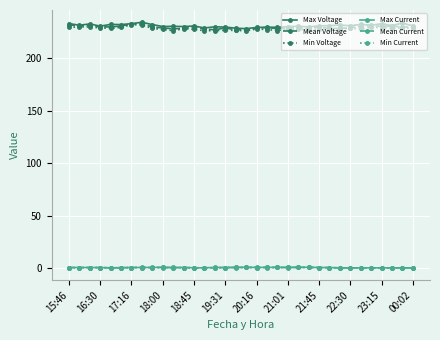

At how many categories does at least one series exceed 5?

34